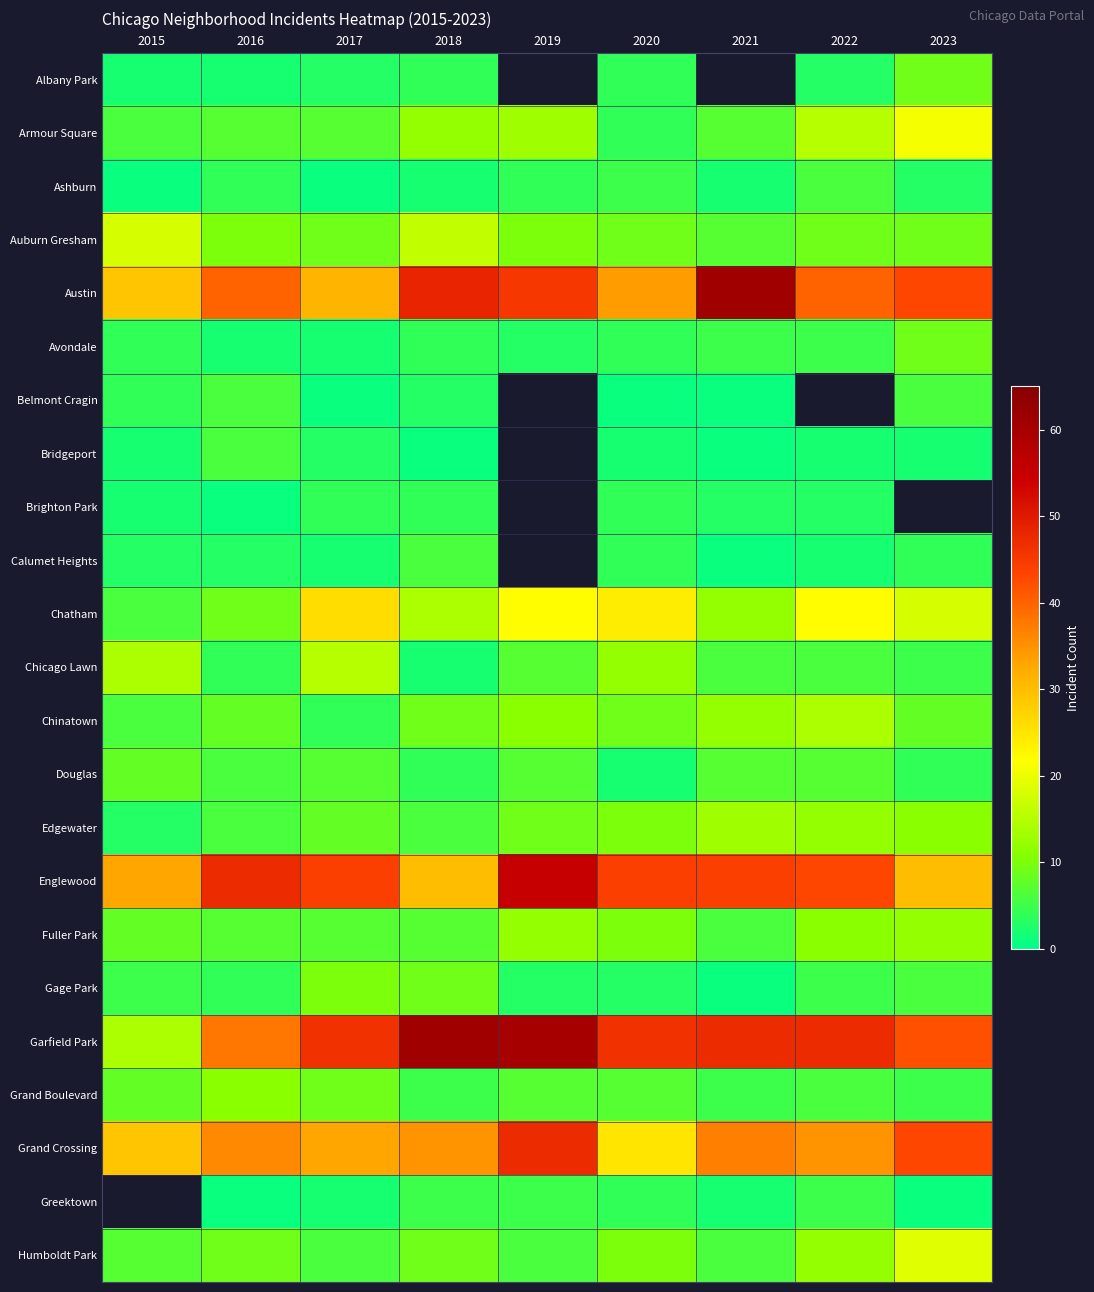

How many series are shown in this chart?

23